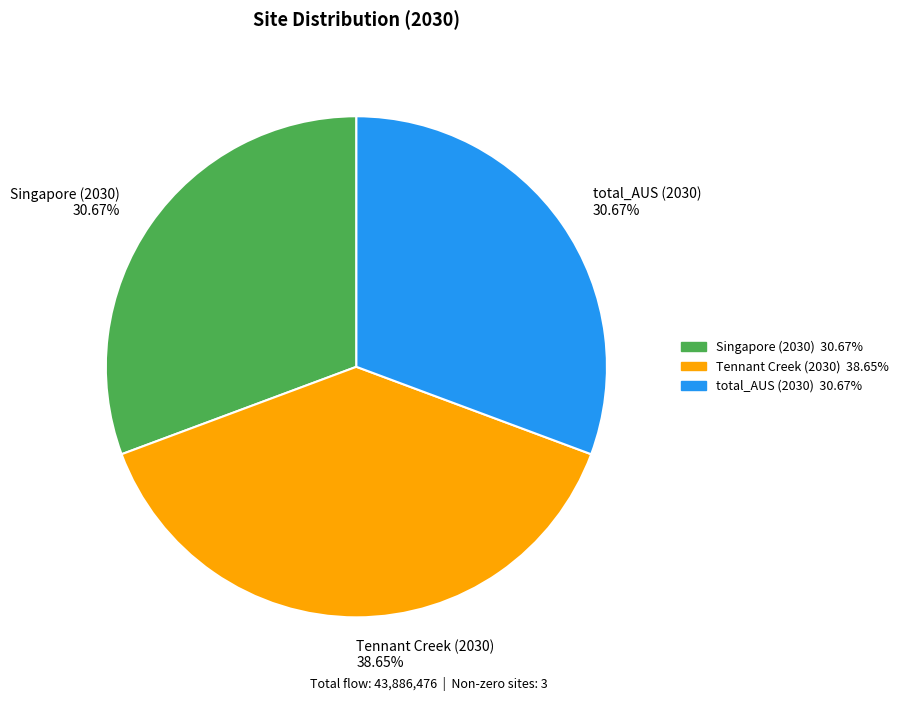

Count the number of slices in the pie.

3